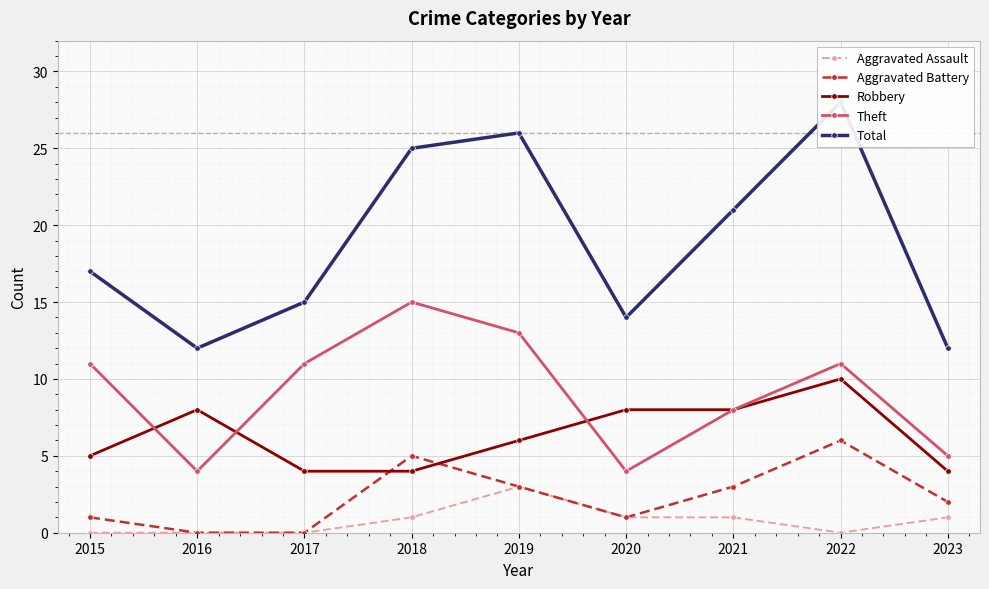

Which has a higher value, 2018 or 2023?

2018